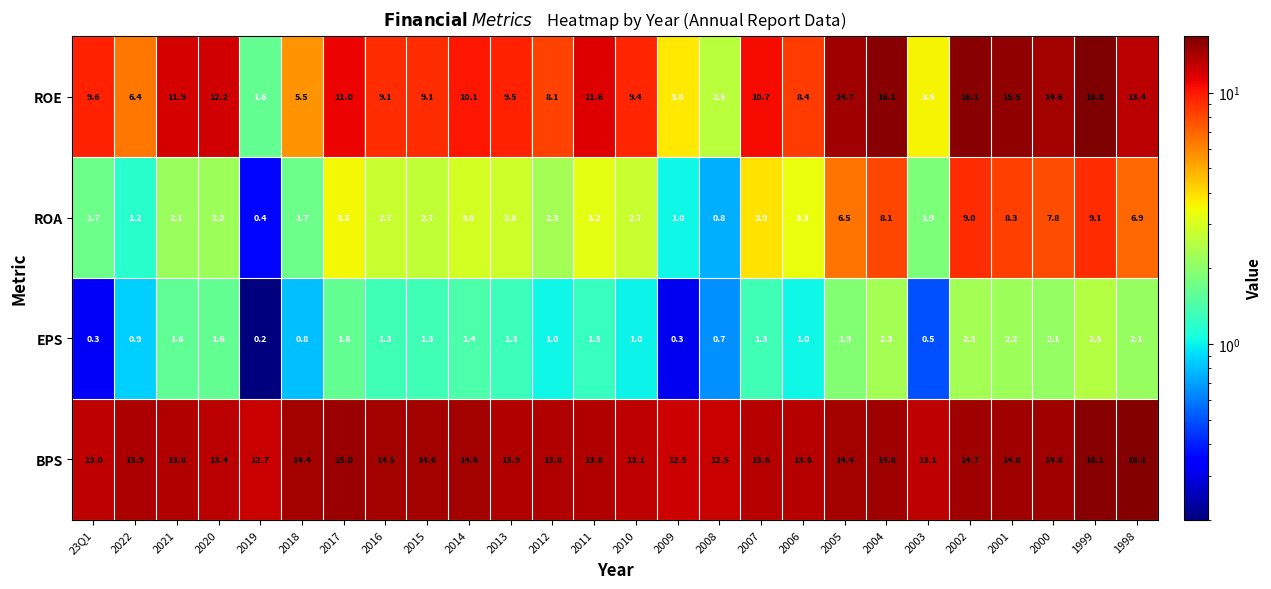

At how many categories does at least one series exceed 4?

26